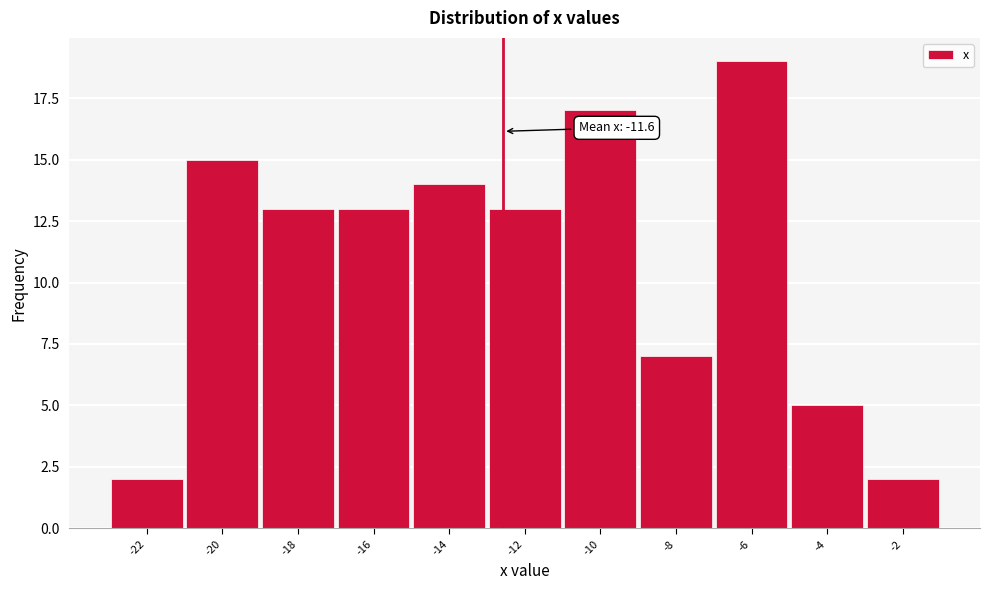

Reading left to right, extract all data points from this chart.

2	15	13	13	14	13	17	7	19	5	2